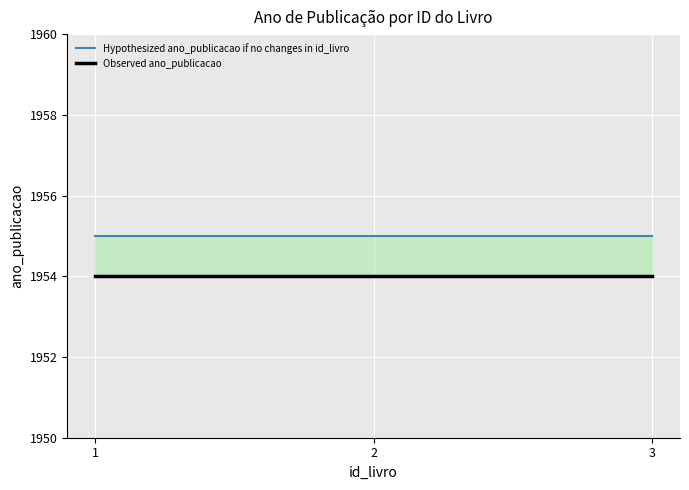

Rank the series by their average value, from highest to lowest.

Hypothesized ano_publicacao if no changes in id_livro, Observed ano_publicacao